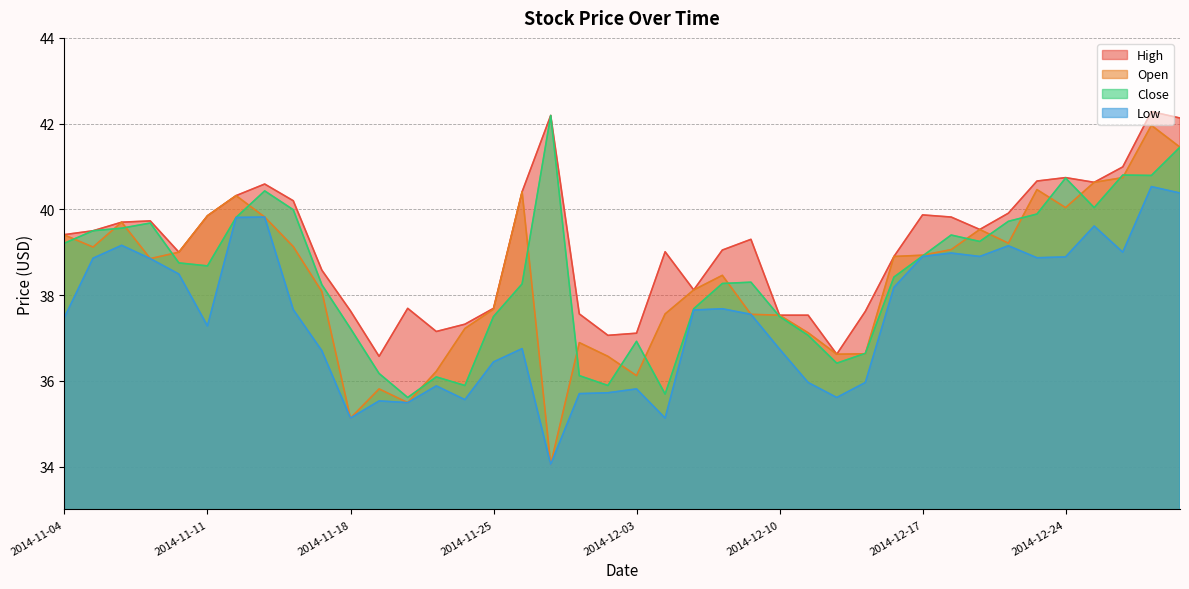

List the series in order of their peak value, highest first.

High, Close, Open, Low